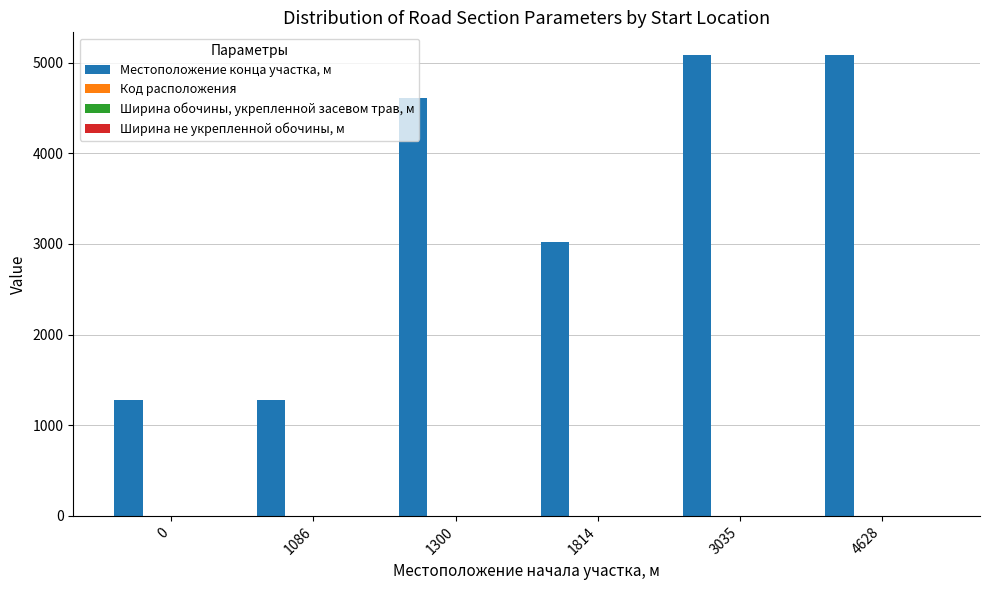

The value of Местоположение конца участка, м at 1814 is 3020. True or false?

True